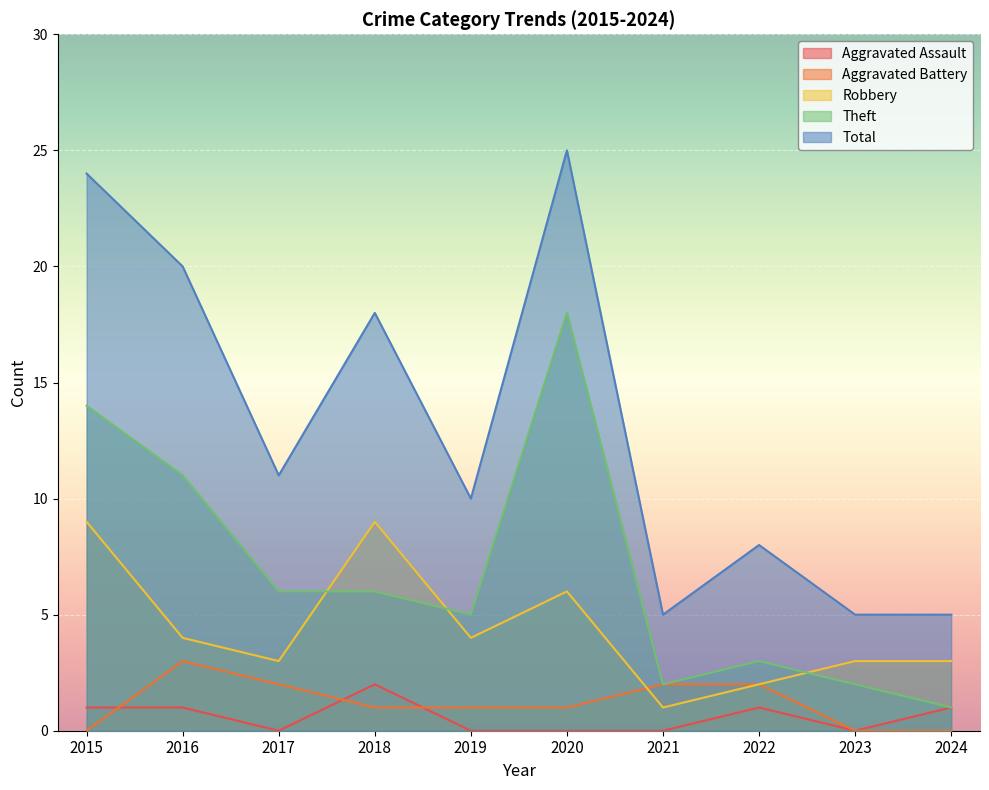

True or false: Total and Theft intersect in this chart.

False